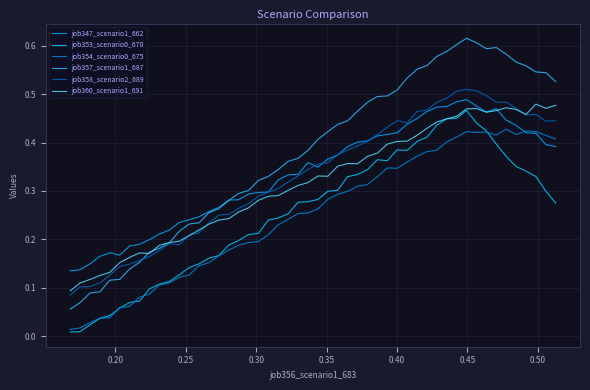

List the series in order of their peak value, highest first.

job357_scenario1_687, job358_scenario2_689, job347_scenario1_662, job360_scenario1_691, job353_scenario0_670, job354_scenario0_675